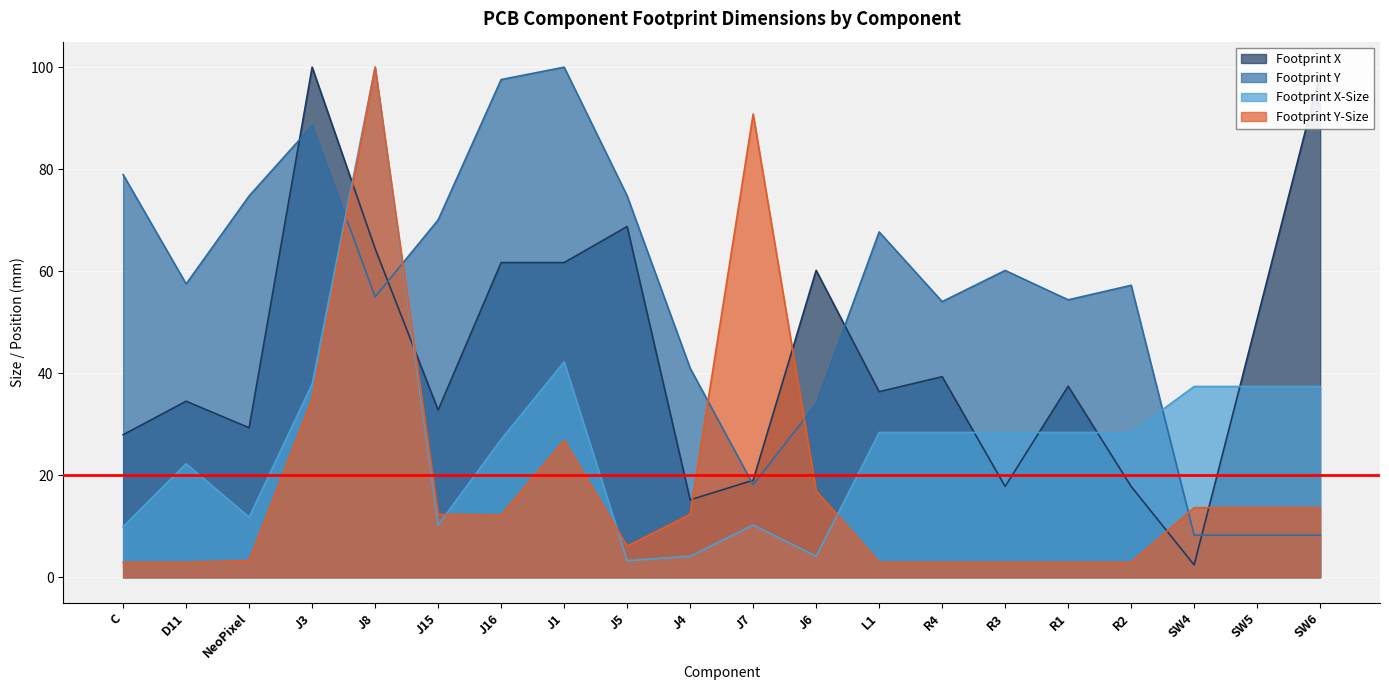

How many times do Footprint X-Size and Footprint Y-Size cross each other?

3